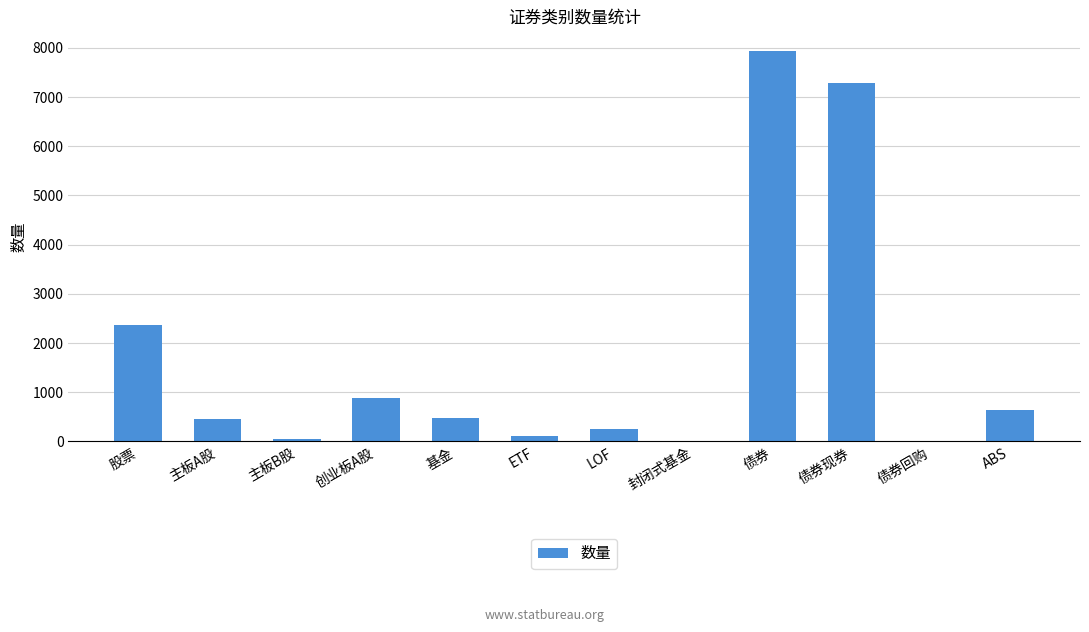

Where does the data first go above 482?

股票